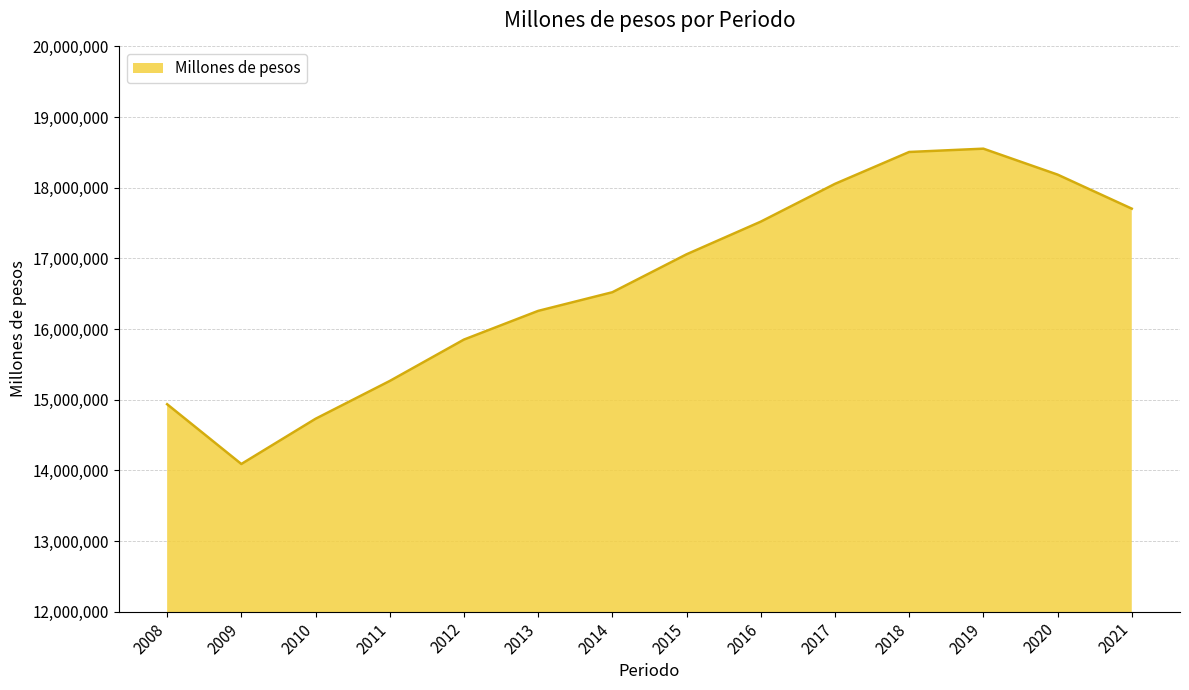

Approximately how many times larger is the value at 2011 compared to 2013?

0.9